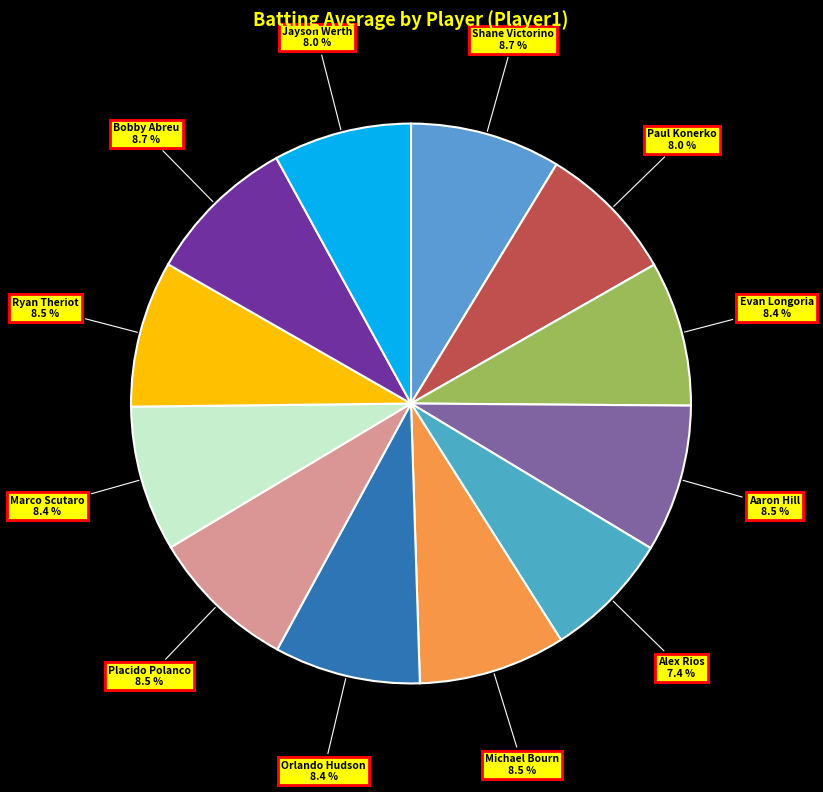

To the nearest percent, what percentage of the pie is Paul Konerko?

8%